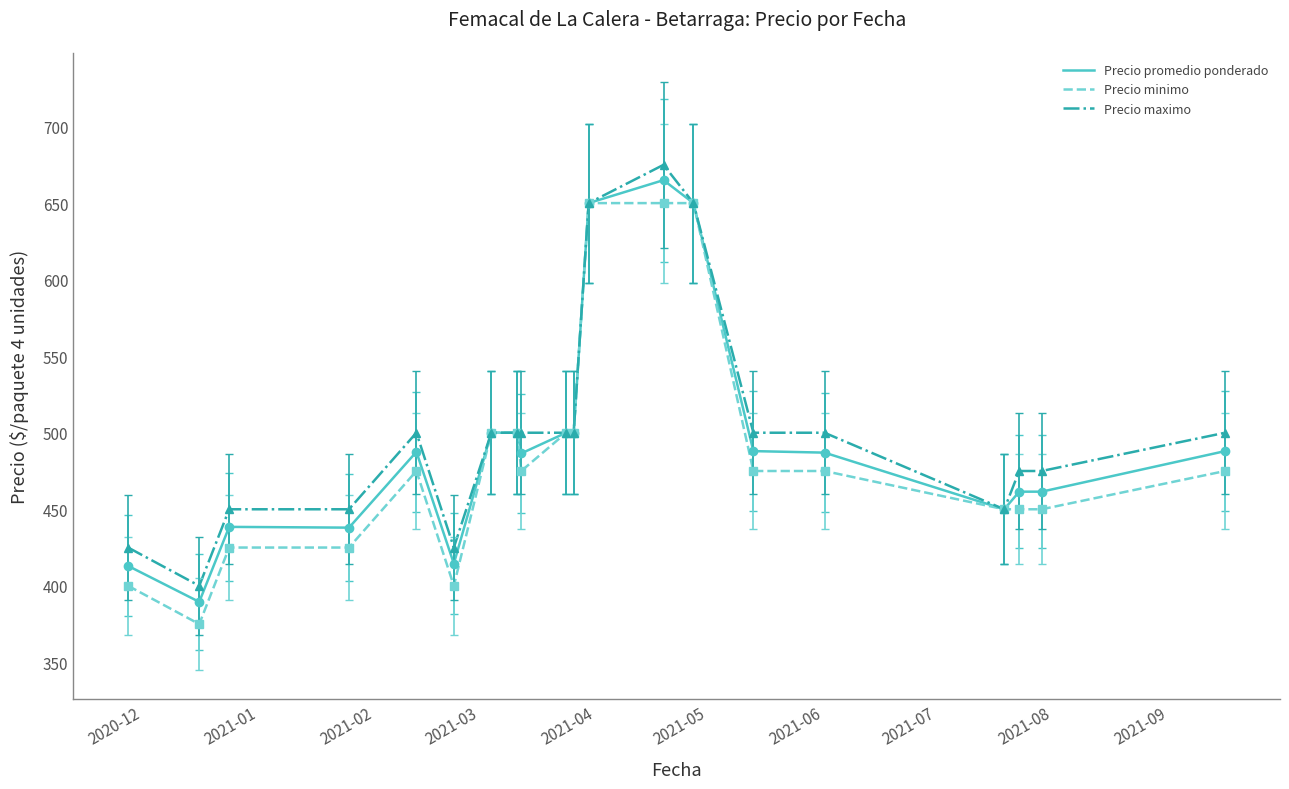

List the series in order of their overall mean, highest first.

Precio maximo, Precio promedio ponderado, Precio minimo